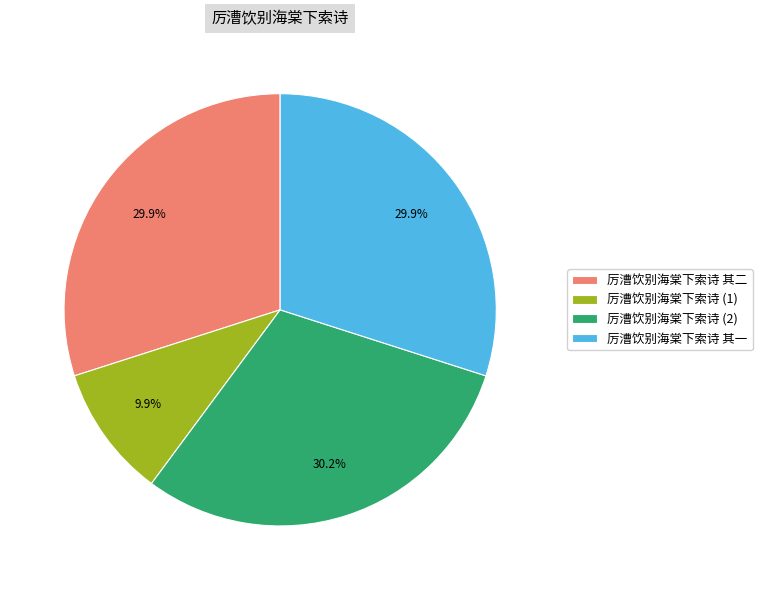

To the nearest percent, what percentage of the pie is 厉漕饮别海棠下索诗 其二?

30%